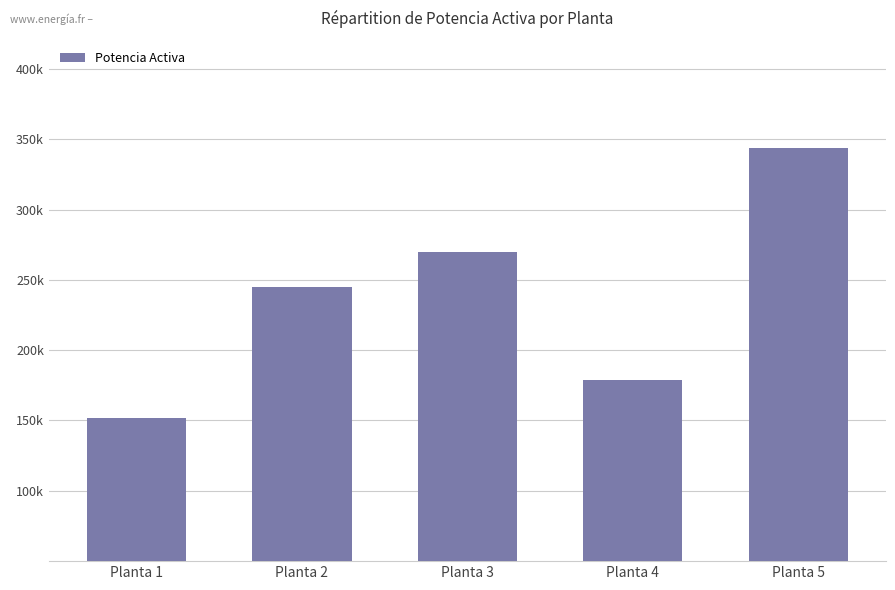

How many categories are shown in the chart?

5